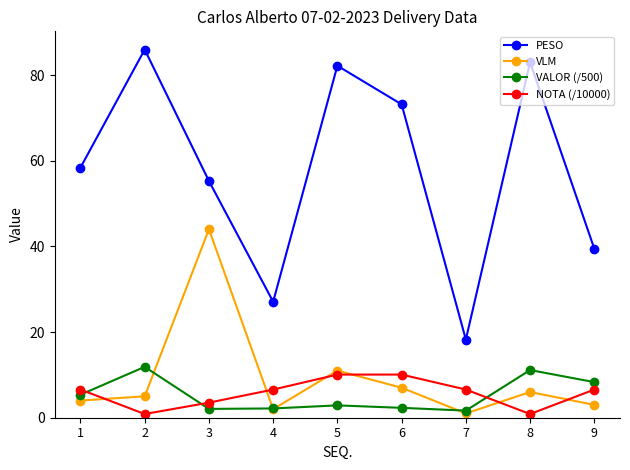

At which label does NOTA (/10000) first exceed 6?

1